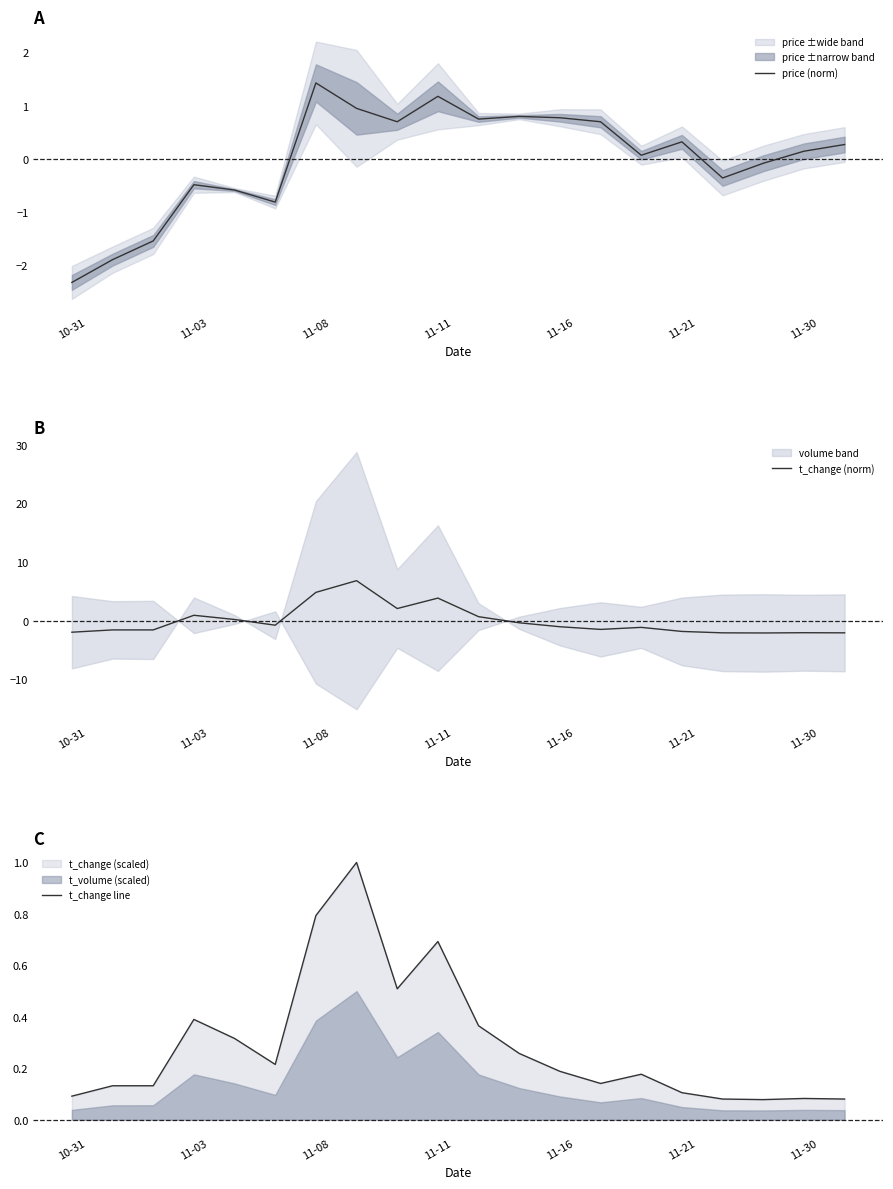

The price (norm) series shows -0.0 at 17. True or false?

False